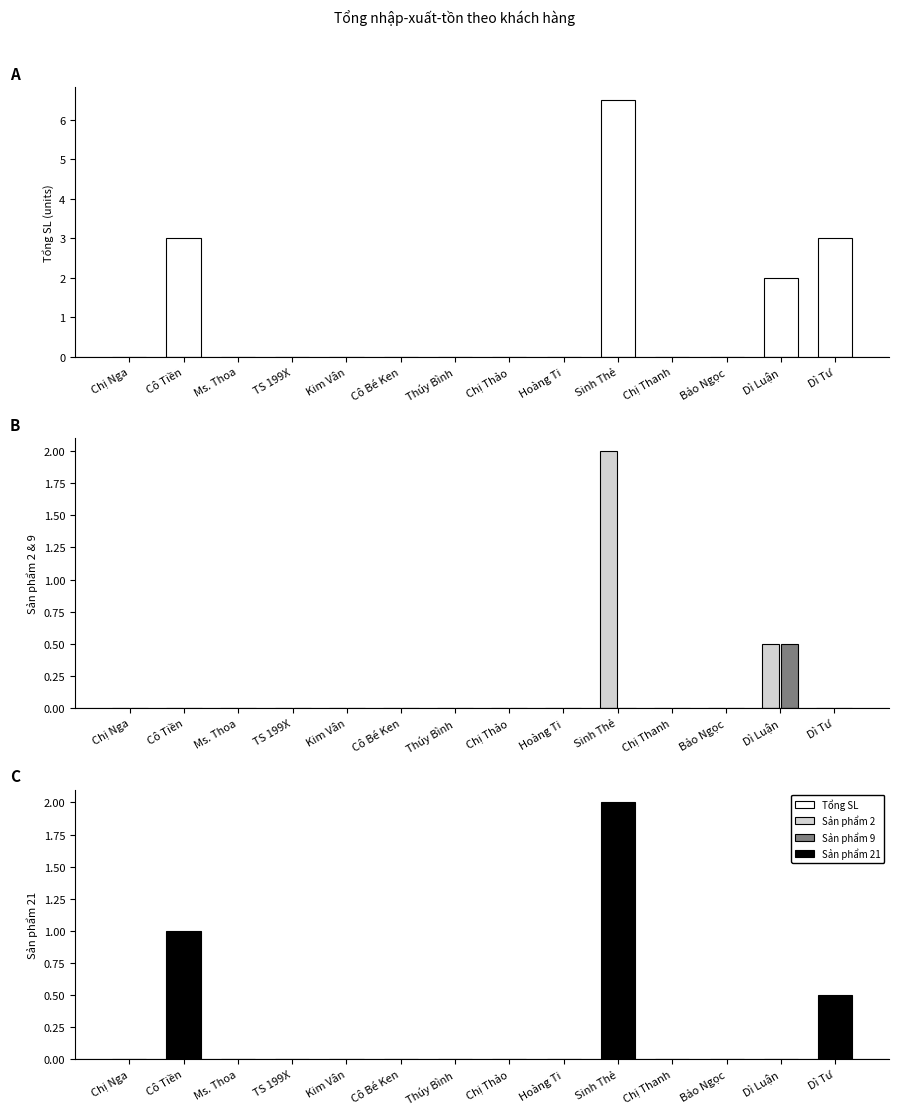

How many values in Tổng SL are above zero?

4